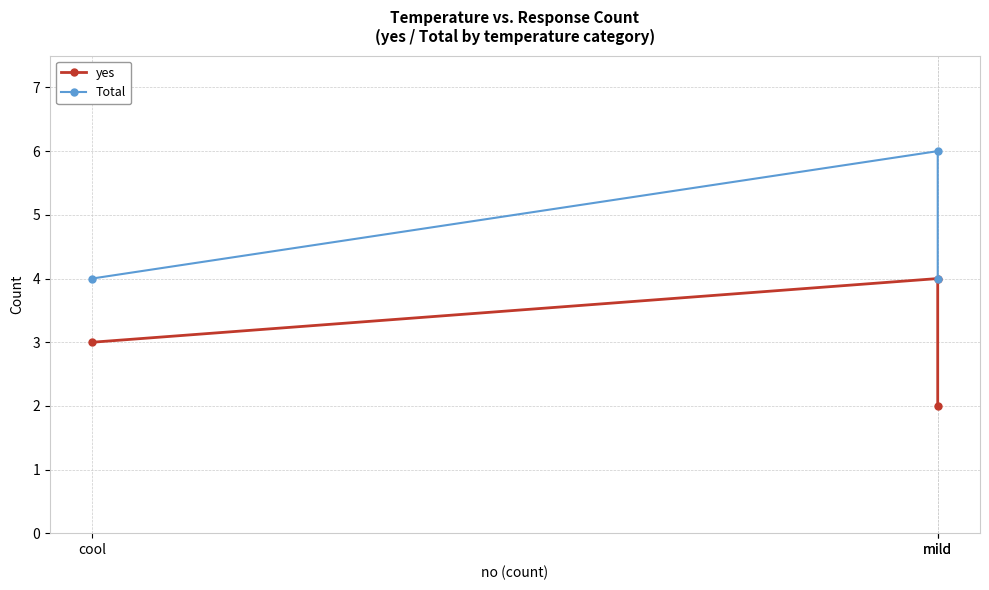

What is the average value of the yes series?

3